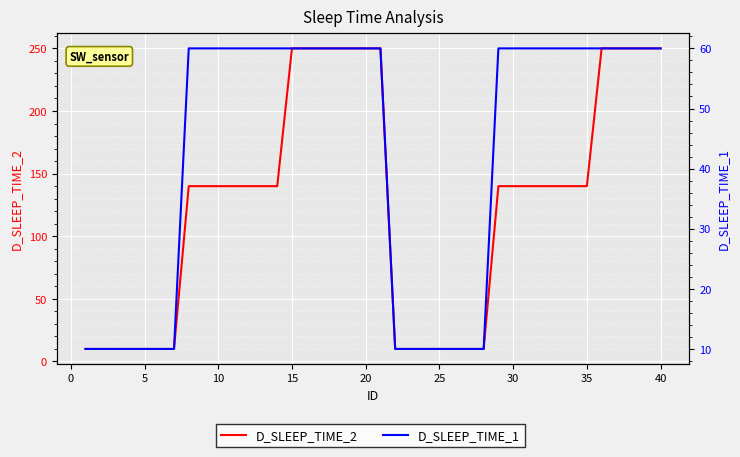

How many values in the D_SLEEP_TIME_2 series are below 140?

14